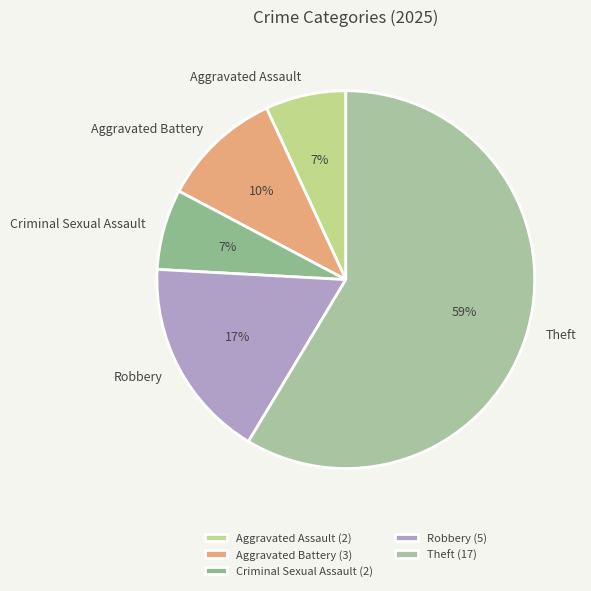

To the nearest percent, what is the difference between the largest and smallest slice percentages?

52%